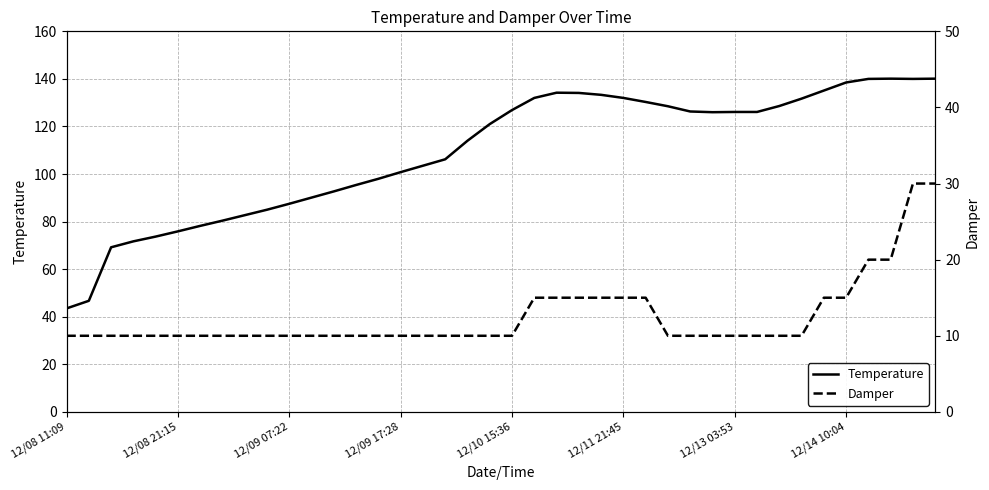

What is the minimum value for Temperature?

43.5